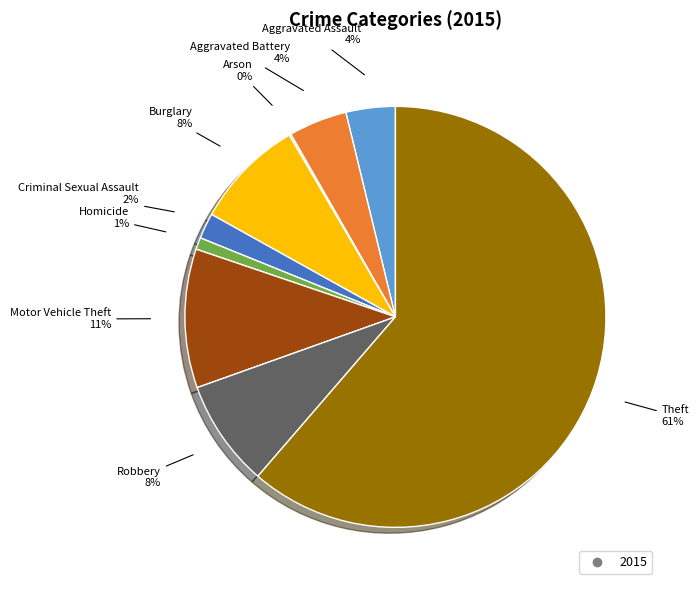

Is there a majority slice in this chart?

Yes